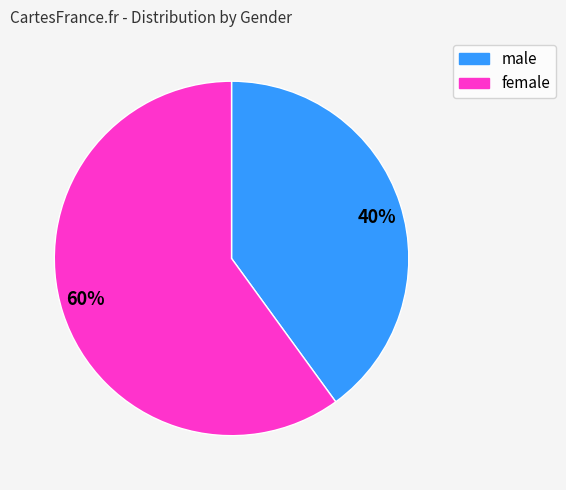

How many segments does this pie chart have?

2